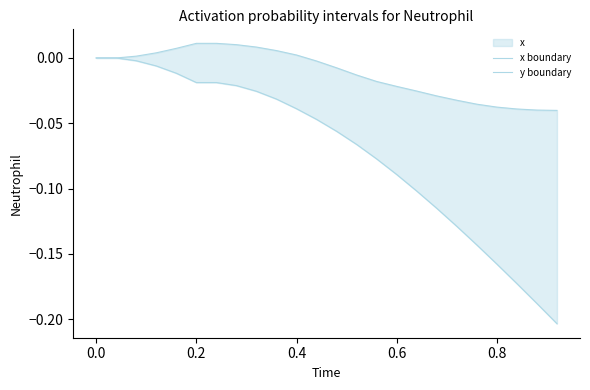

Which series has the widest spread of values?

x boundary